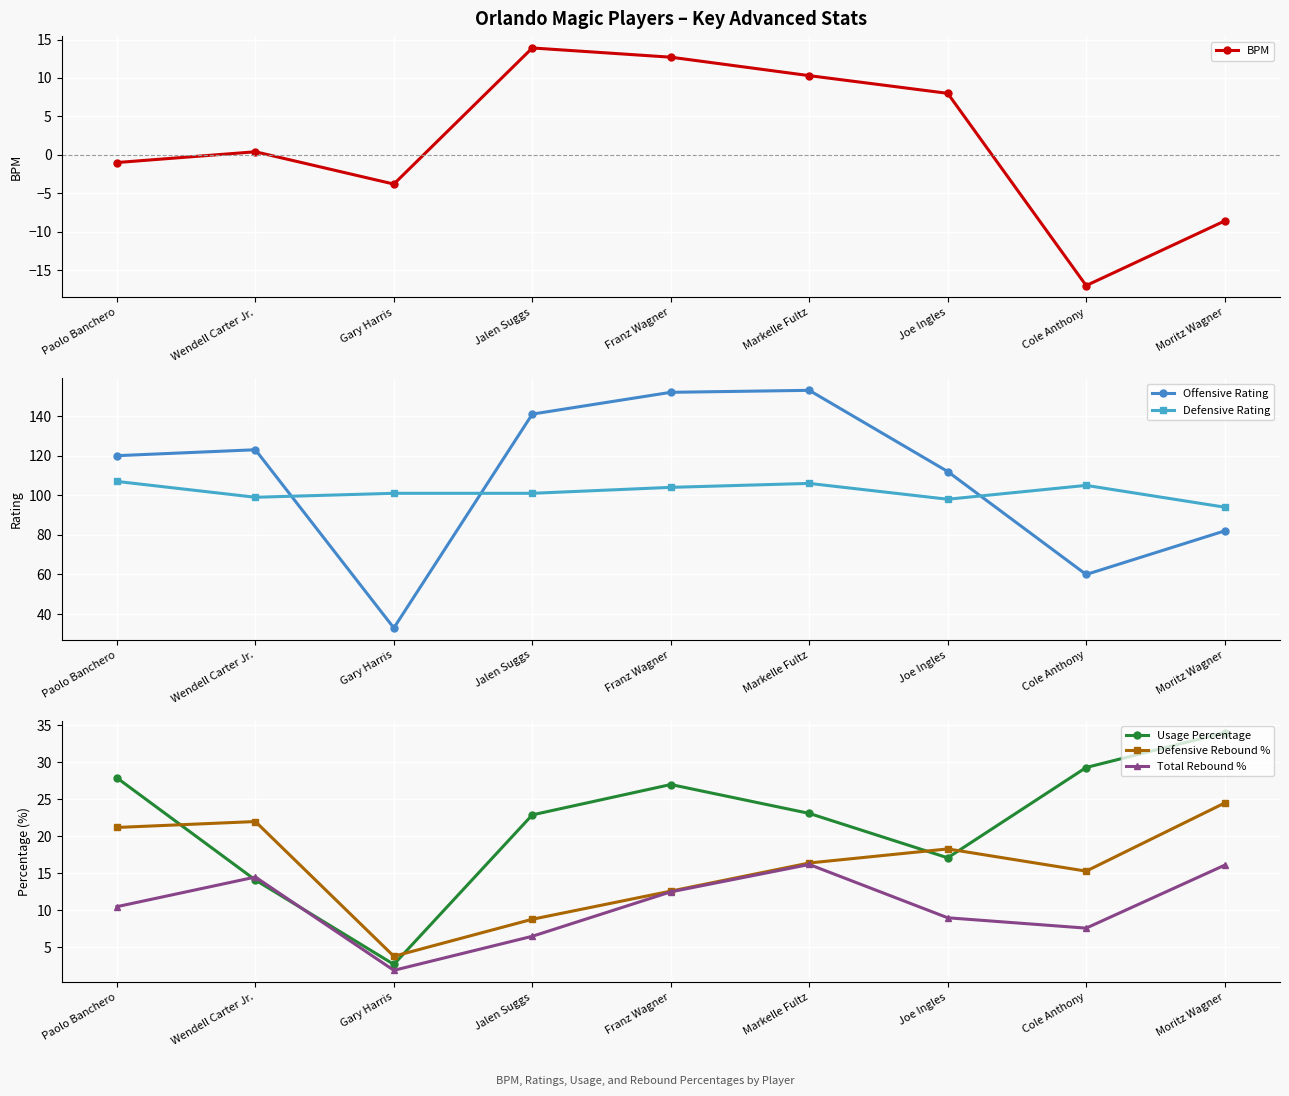

What is the average value of the Defensive Rating series?

102